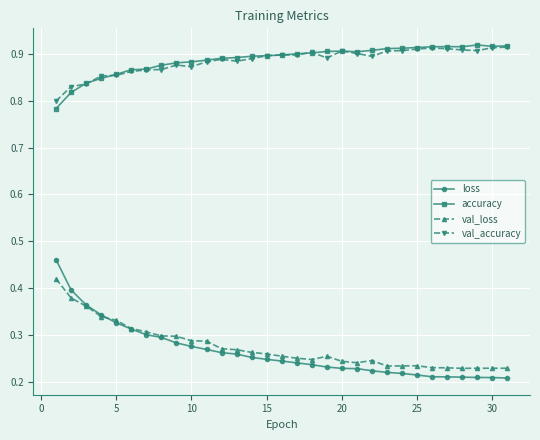

True or false: loss and accuracy cross at least once.

False